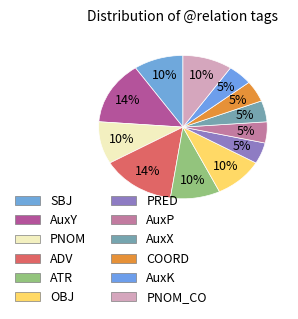

Which category has the smallest portion of the pie?

PRED